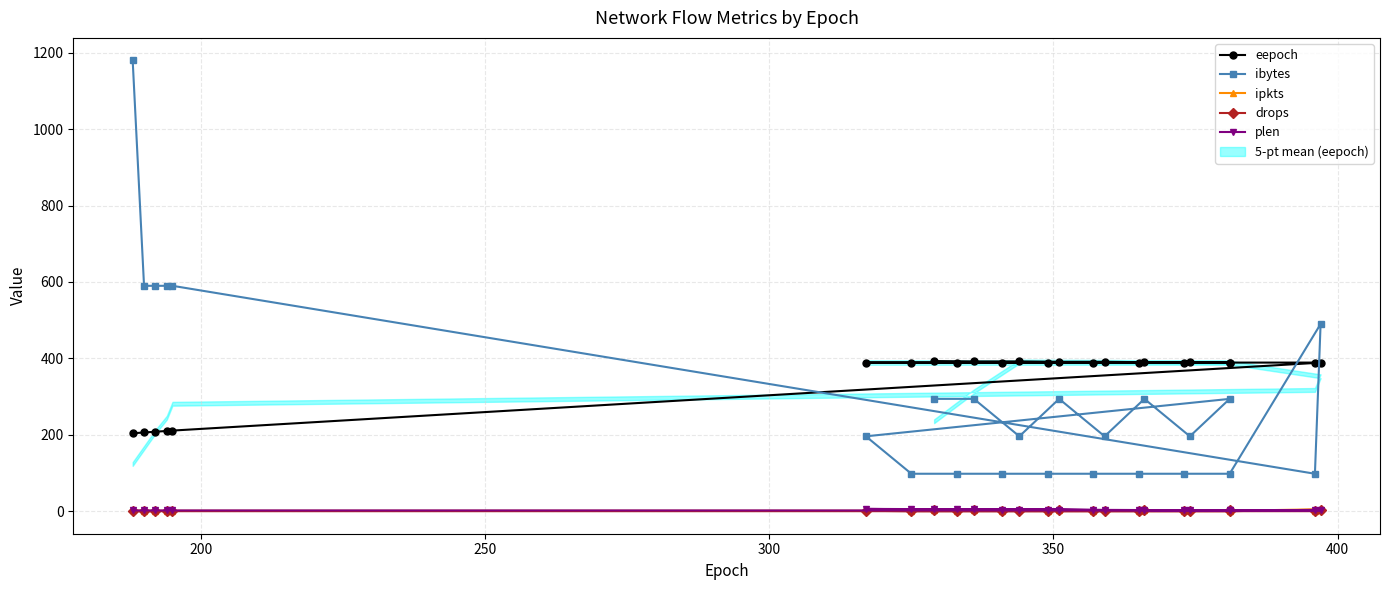

At how many categories does at least one series exceed 135?

24